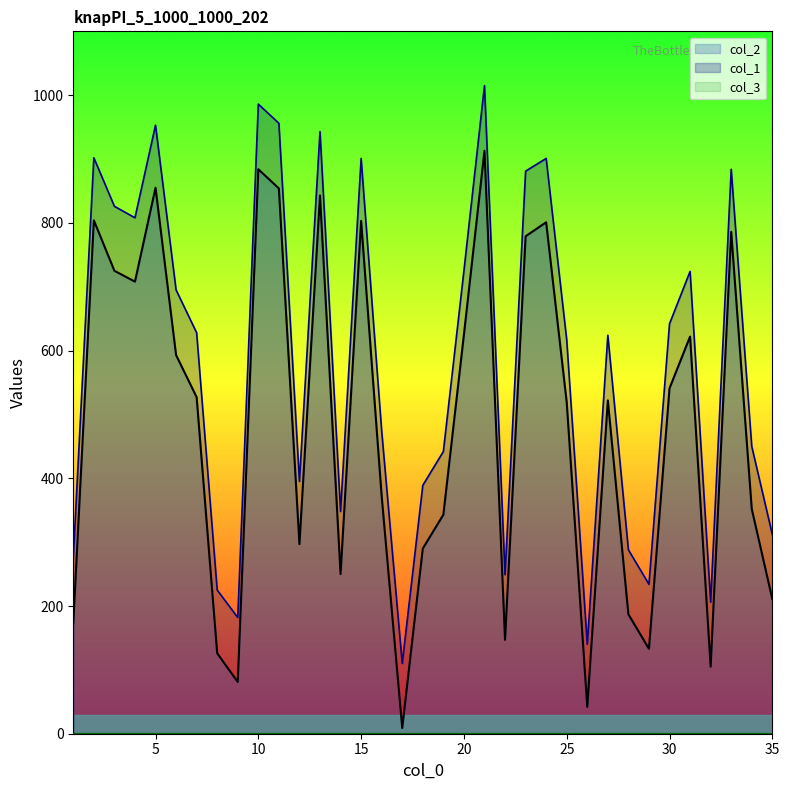

Which series changed the most between 9 and 26?

col_1